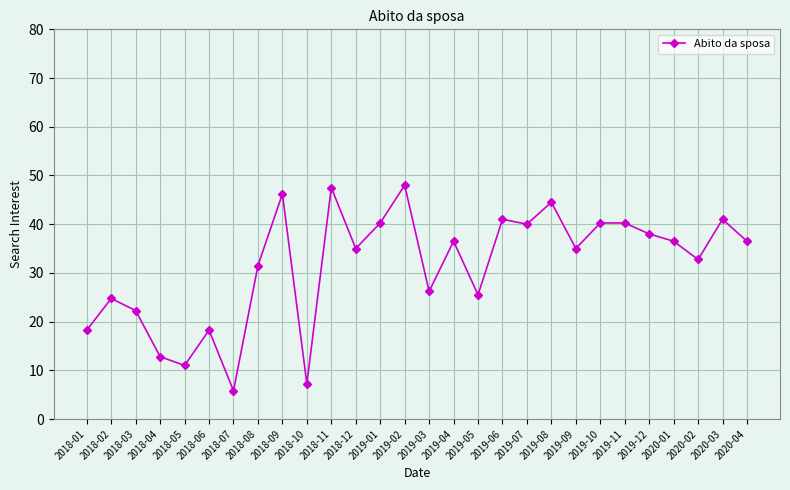

At which category does the data reach its first local peak?

2018-02